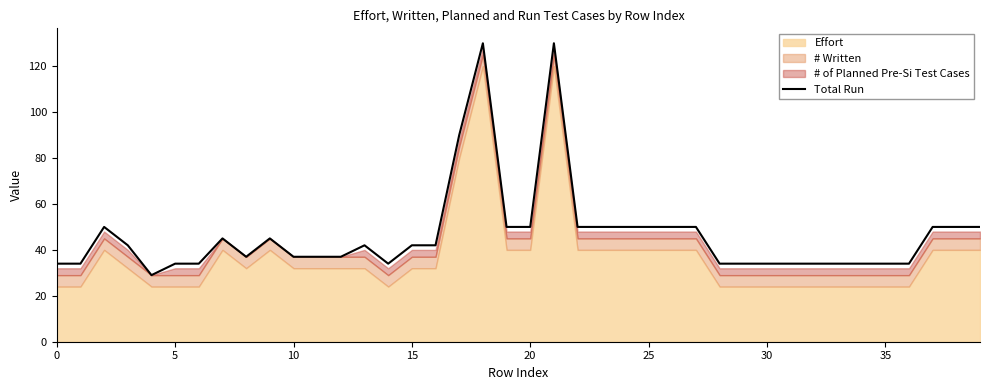

The chart shows a value of 34 at 35. True or false?

True